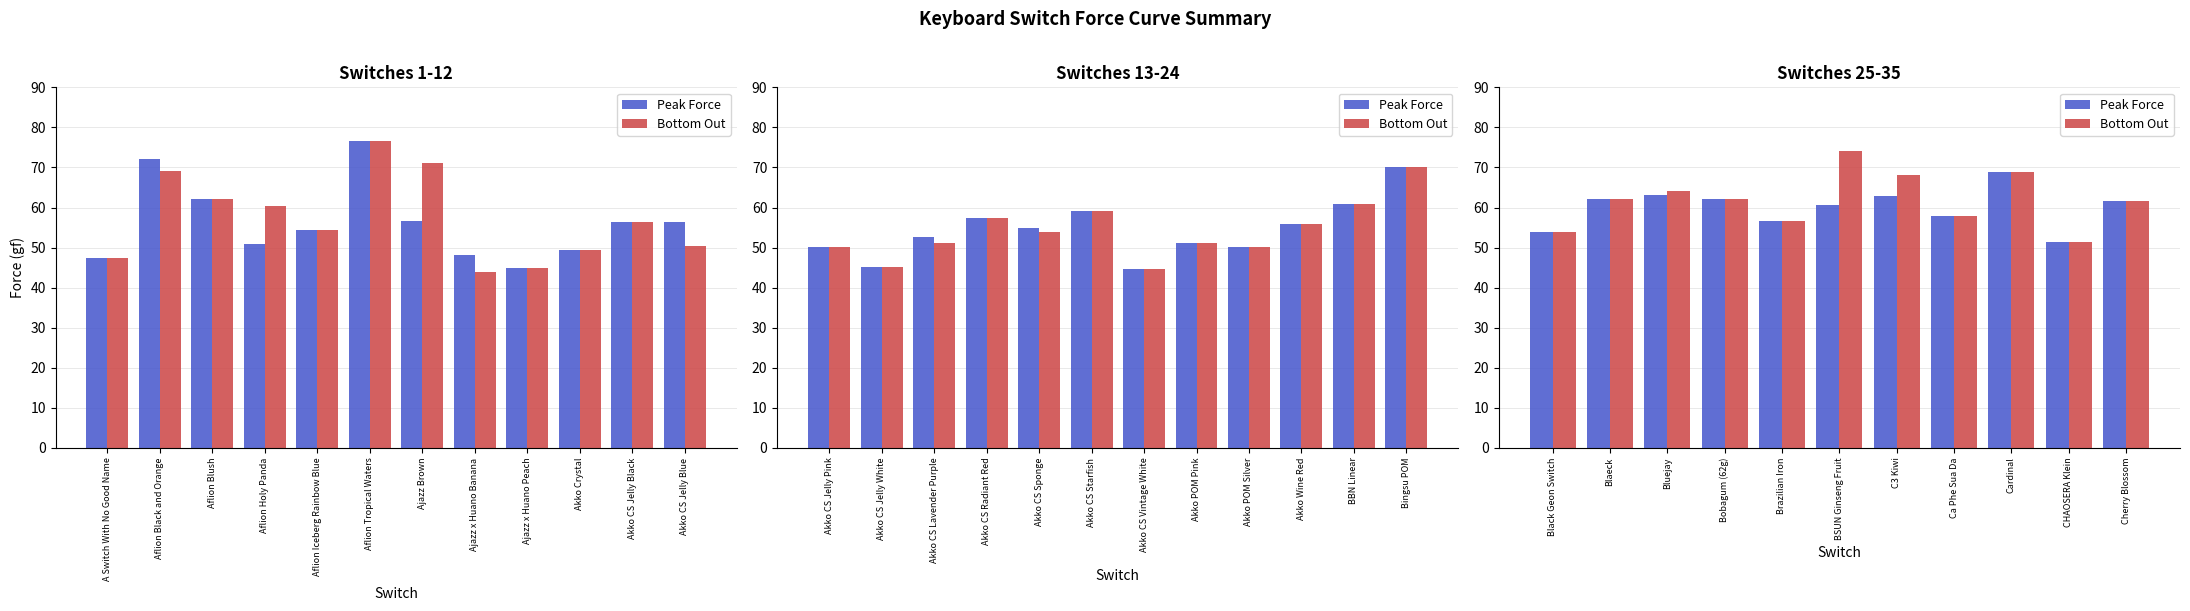

What are all the series names shown in the legend?

Peak Force, Bottom Out